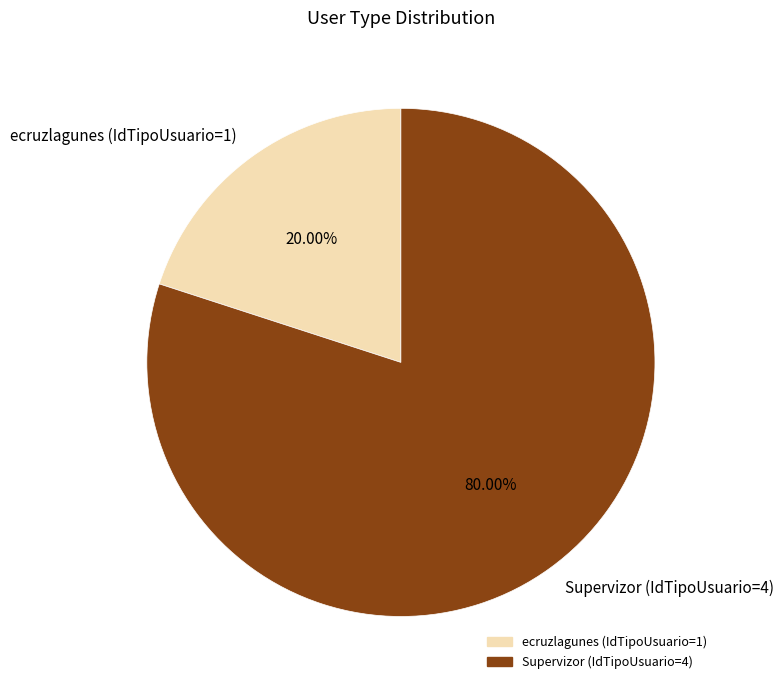

To the nearest percent, what is the difference between the Supervizor (IdTipoUsuario=4) and ecruzlagunes (IdTipoUsuario=1) slice percentages?

60%